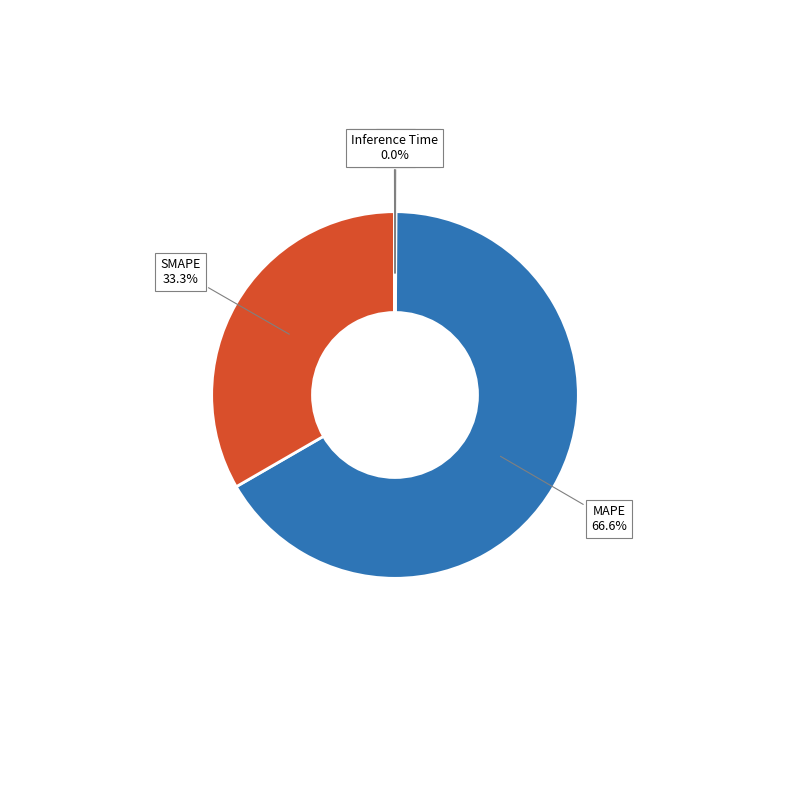

Does MAPE represent more than half of the total?

Yes